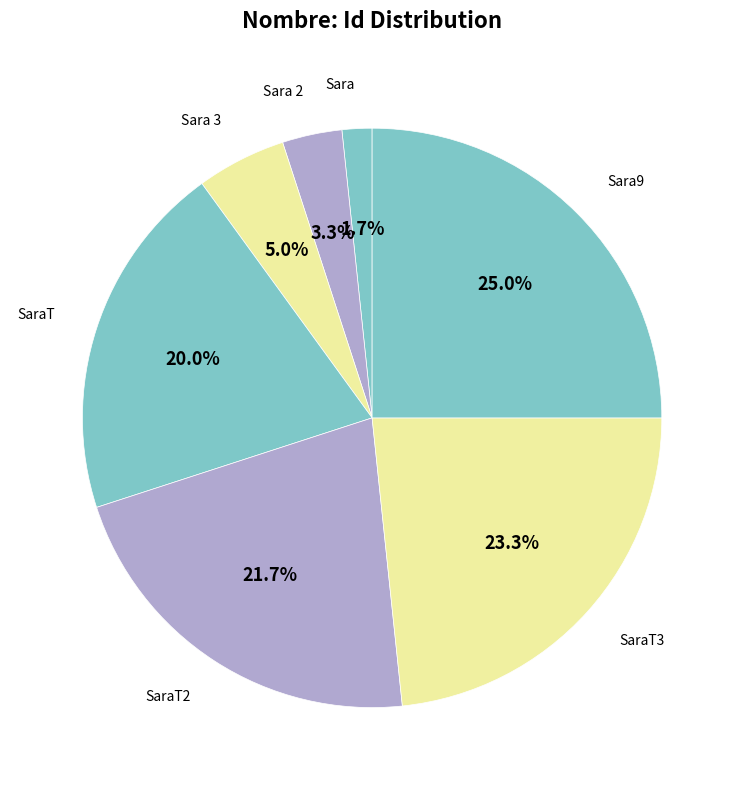

The SaraT2 slice represents 22% of the pie. True or false?

True